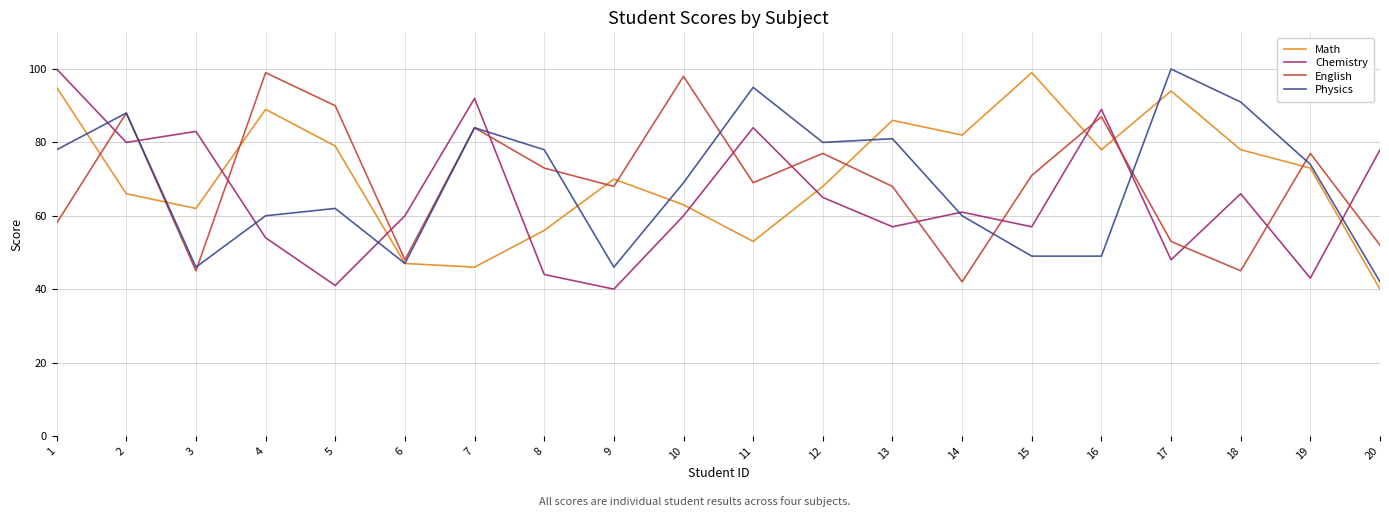

How many lines are shown in the chart?

4